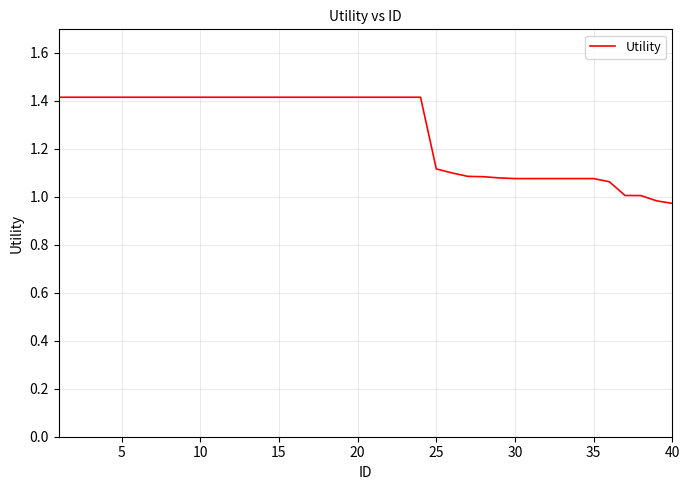

What is the greatest value displayed?

1.4